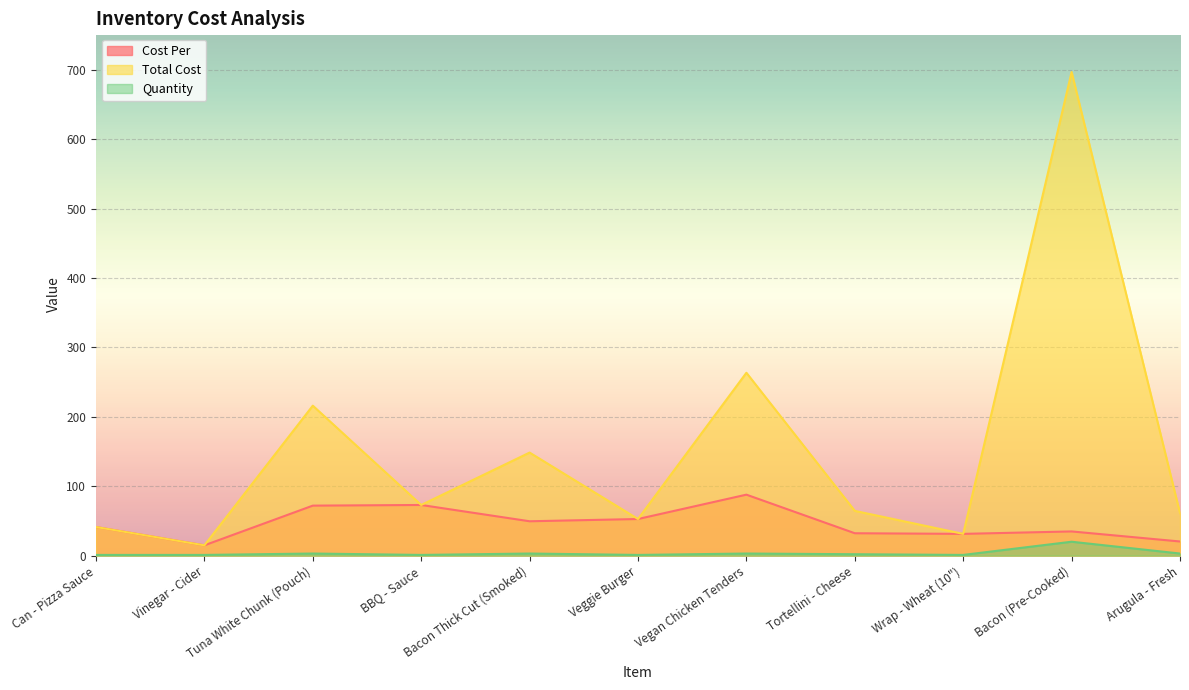

Read the Quantity value at Wrap - Wheat (10").

1.0